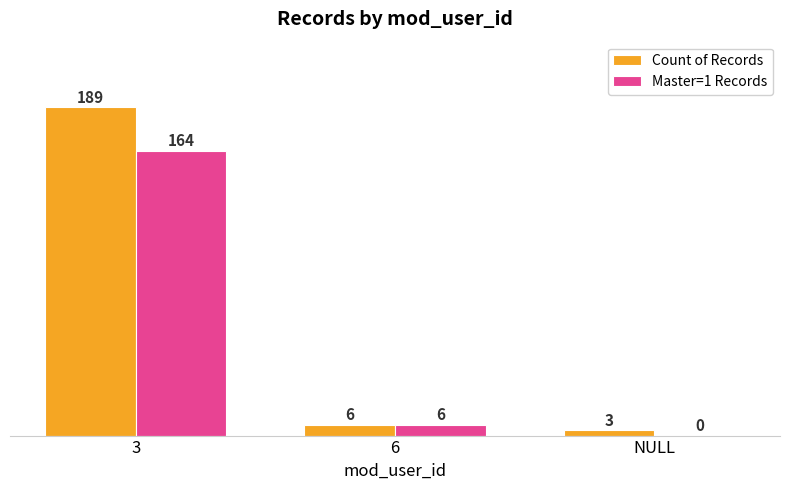

Which category has the highest value across all series?

3